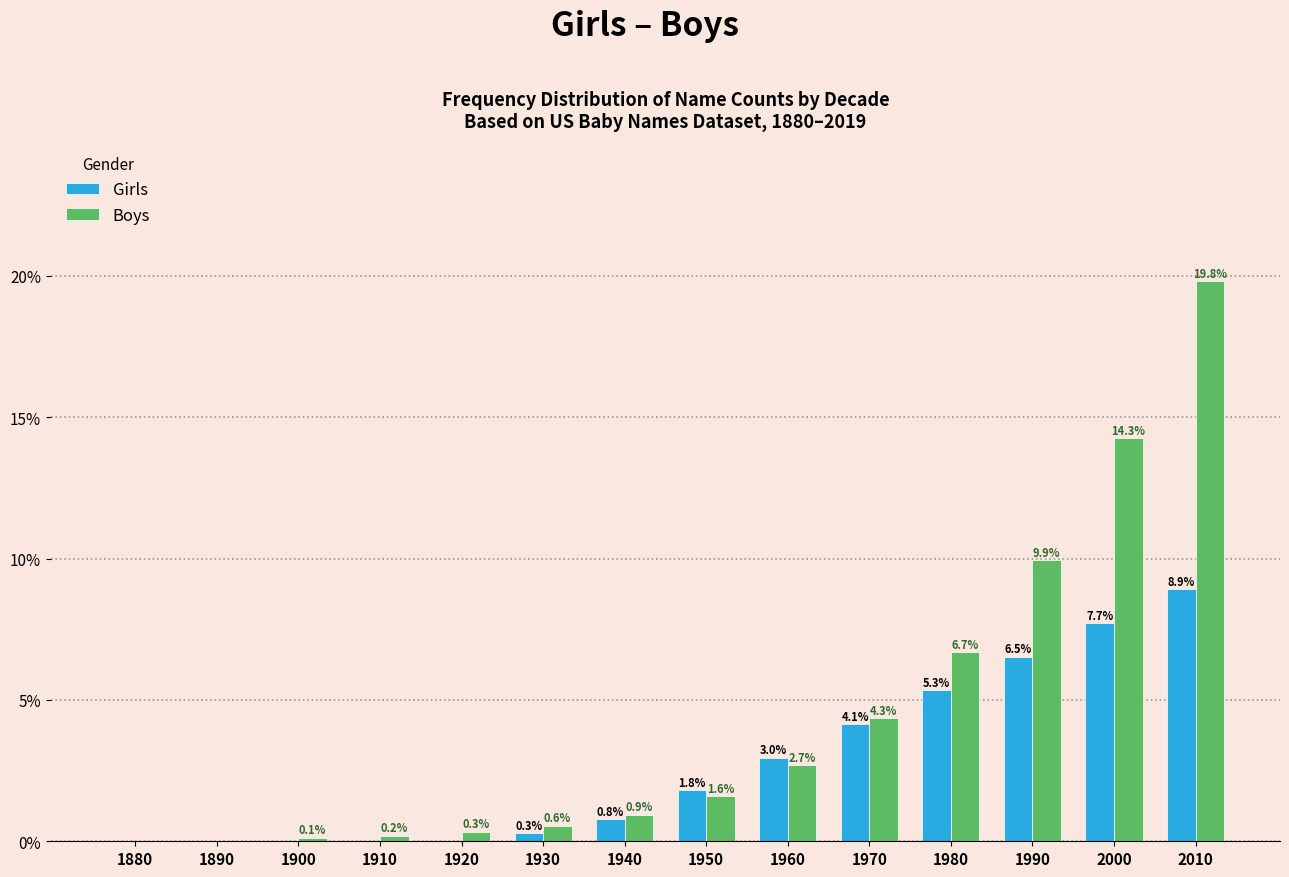

True or false: Girls has a value of 2.7 at 1980.

False